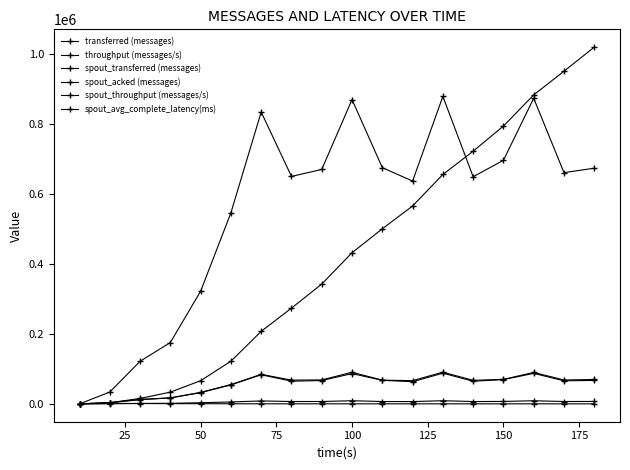

How many lines are shown in the chart?

6